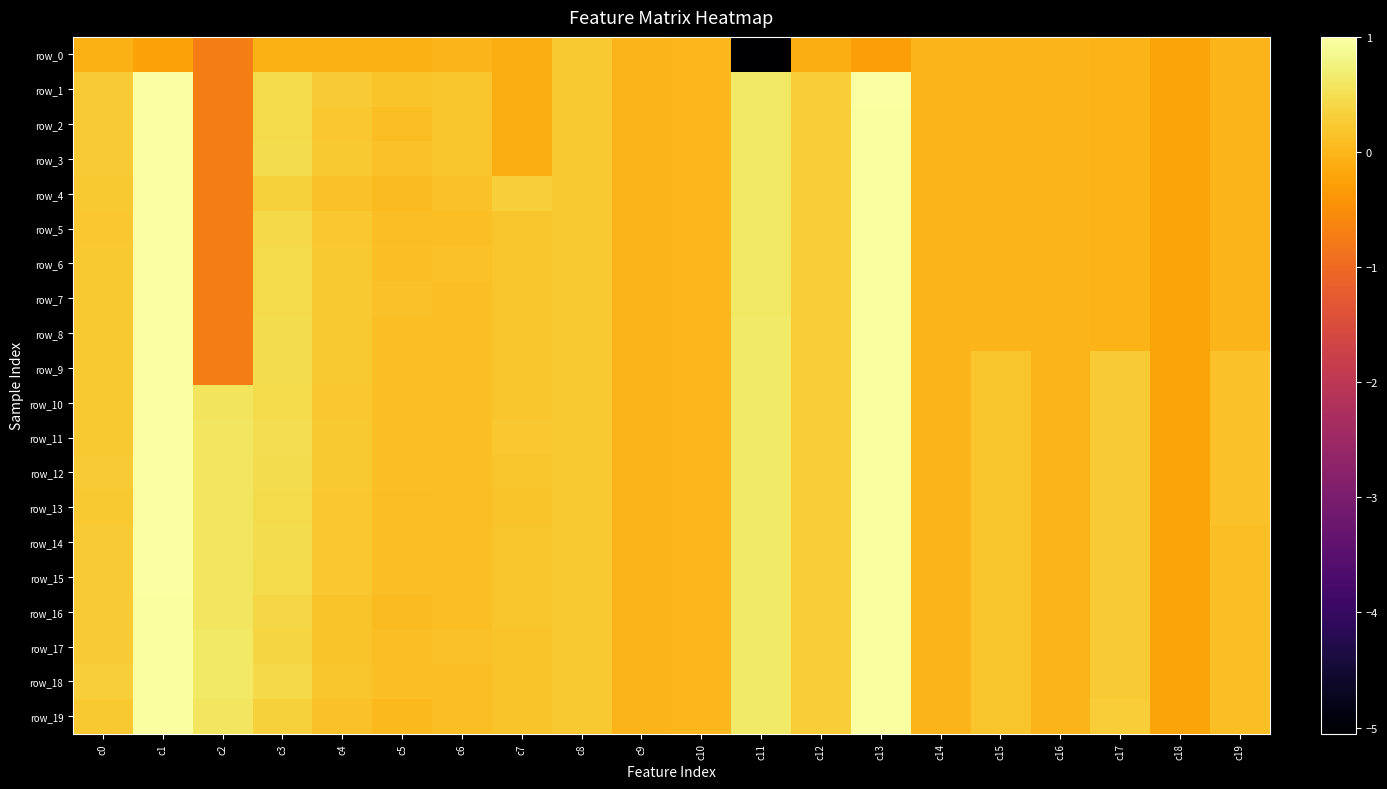

How many values in row_5 are below zero?

7